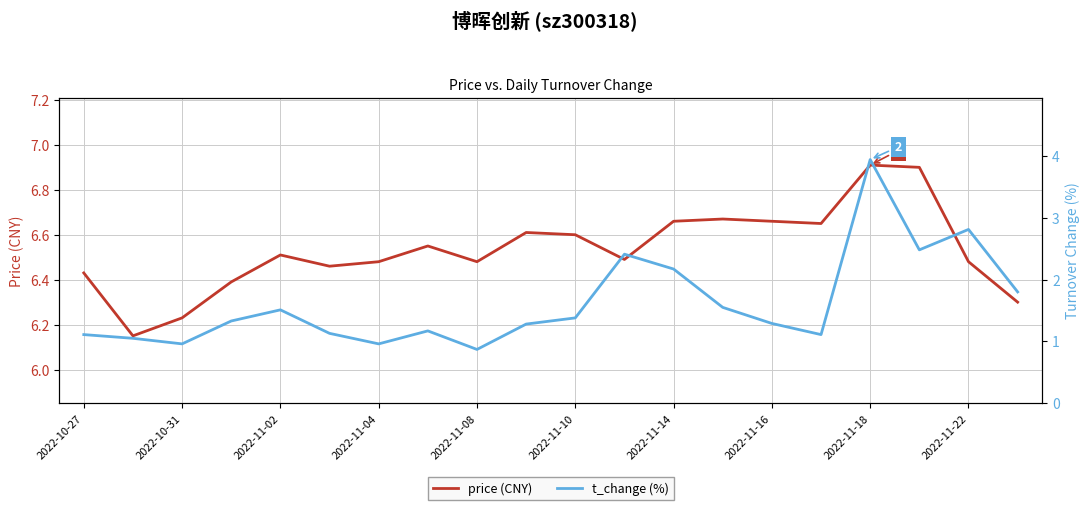

Reading right to left, transcribe all the data shown in this chart.

price (CNY): 6.3	6.5	6.9	6.9	6.7	6.7	6.7	6.7	6.5	6.6	6.6	6.5	6.5	6.5	6.5	6.5	6.4	6.2	6.2	6.4
t_change (%): 1.8	2.8	2.5	3.9	1.1	1.3	1.6	2.2	2.4	1.4	1.3	0.9	1.2	1.0	1.1	1.5	1.3	1.0	1.1	1.1